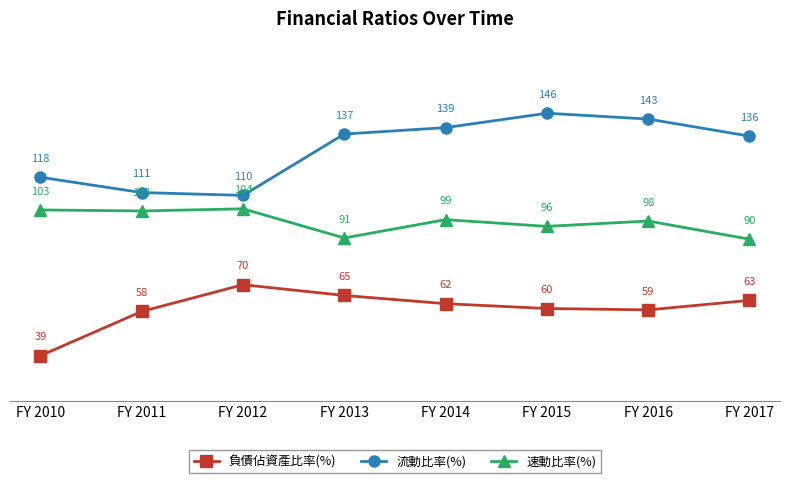

Between FY 2011 and FY 2012, which series saw the biggest shift?

負債佔資產比率(%)